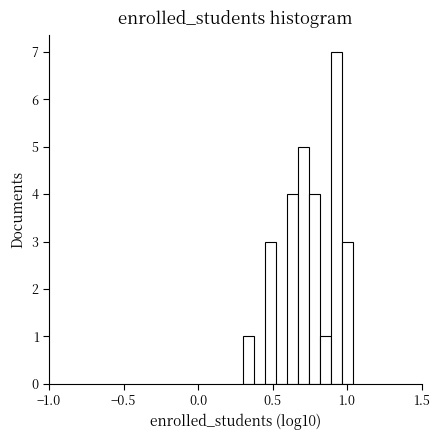

Read against the x-axis, roughly where is the centre of the tallest bar?

0.95